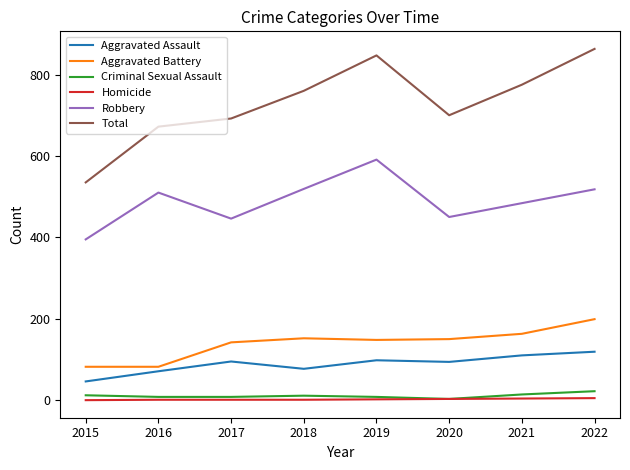

What is the maximum value shown in the chart?

863